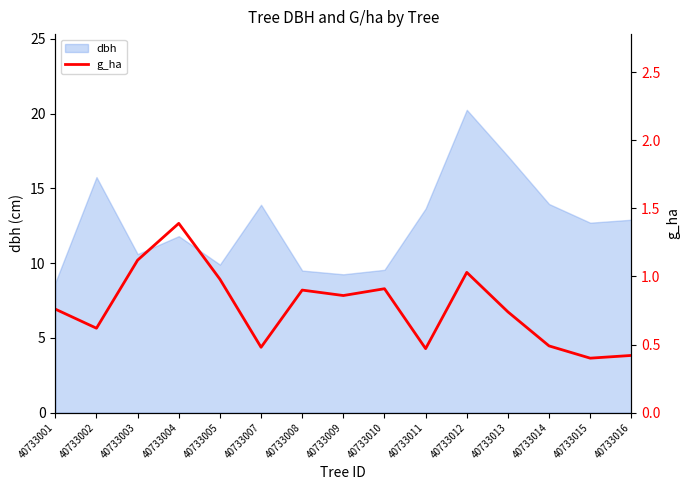

Reading right to left, transcribe all the data shown in this chart.

0.4	0.4	0.5	0.7	1.0	0.5	0.9	0.9	0.9	0.5	1.0	1.4	1.1	0.6	0.8